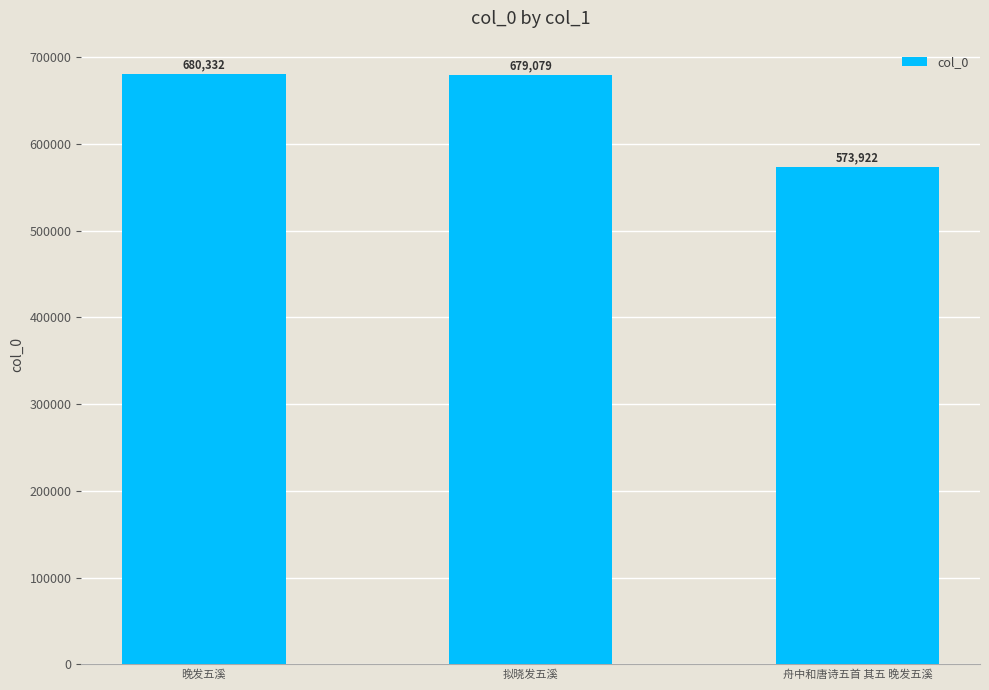

Reading left to right, what are all the values shown in this chart?

晚发五溪=680332	拟晓发五溪=679079	舟中和唐诗五首 其五 晚发五溪=573922